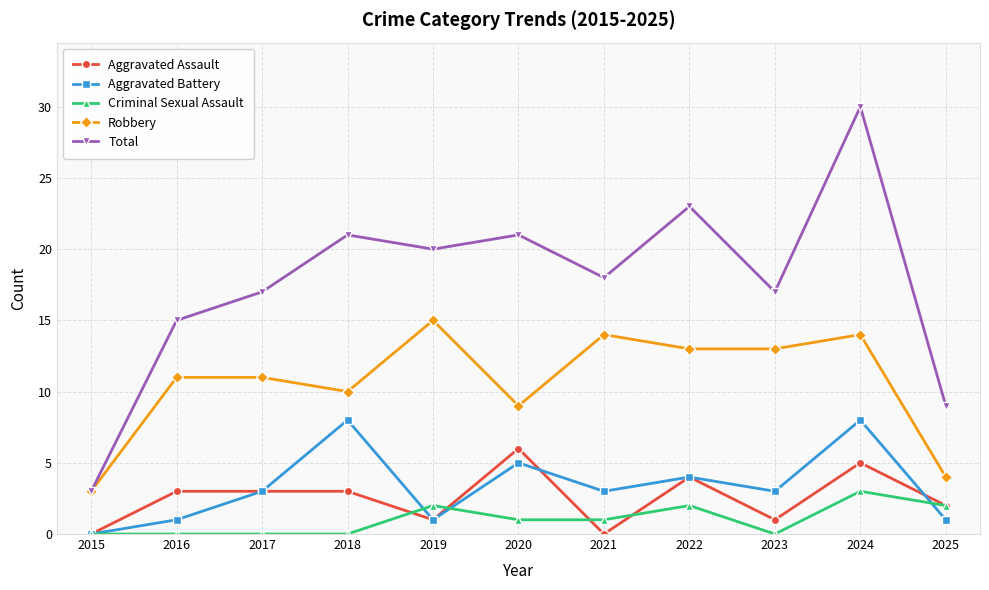

What is the value of the Aggravated Assault point at the 10th from the left?

5